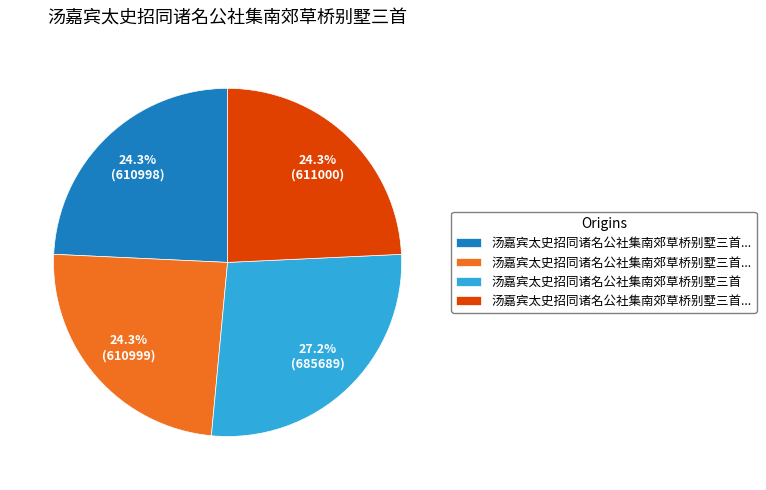

How many slices are in this pie chart?

4